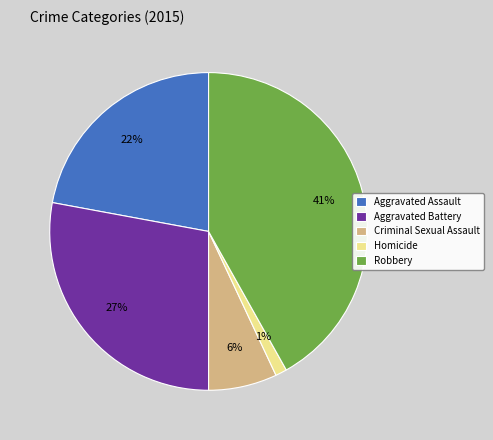

How many segments does this pie chart have?

5